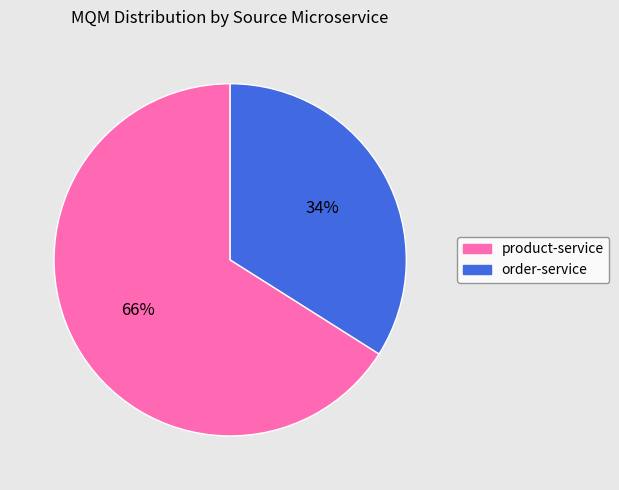

What percentage is the order-service slice, to the nearest percent?

34%